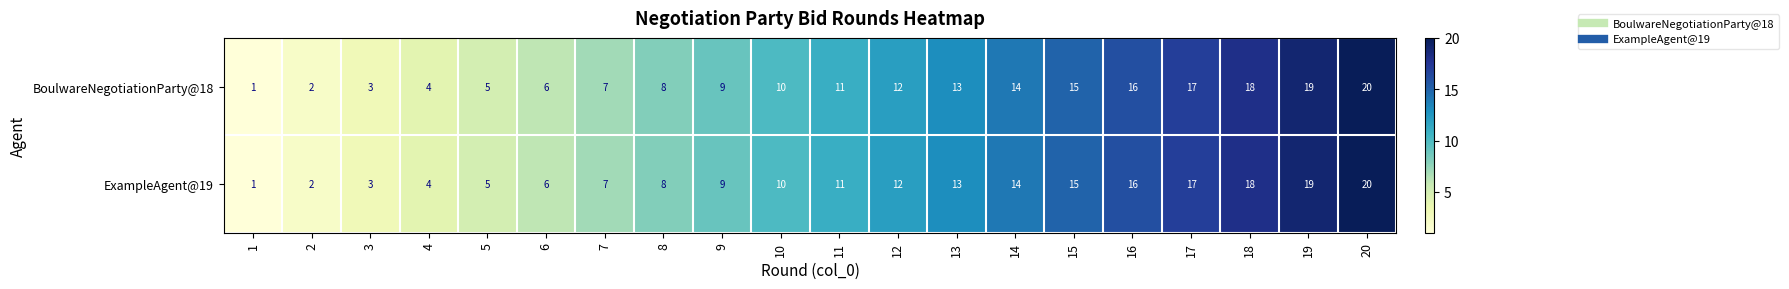

True or false: ExampleAgent@19 has a value of 20 at 20.

True